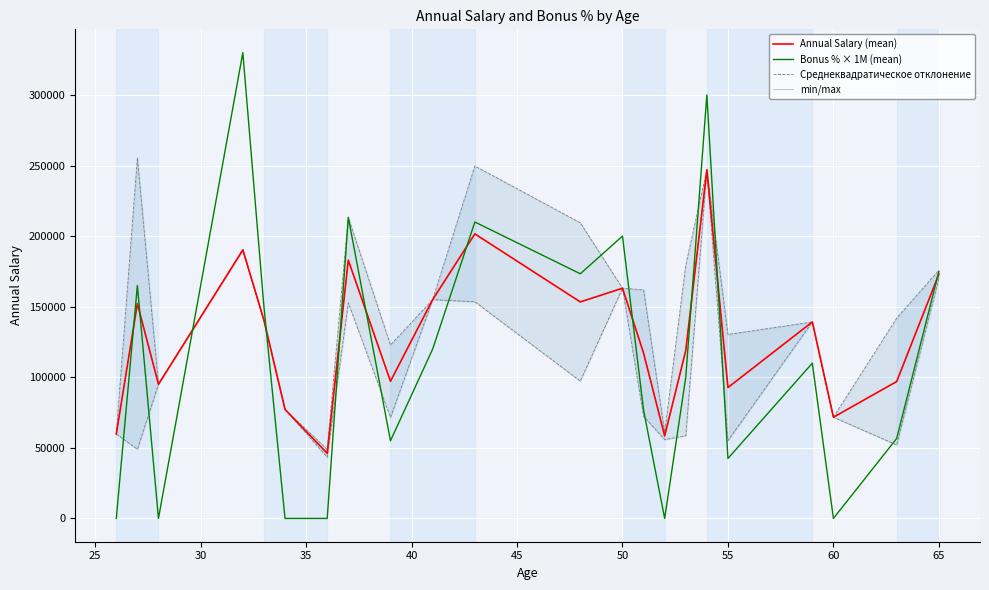

What is the value of the min/max point at the 20th from the left?

71699.0